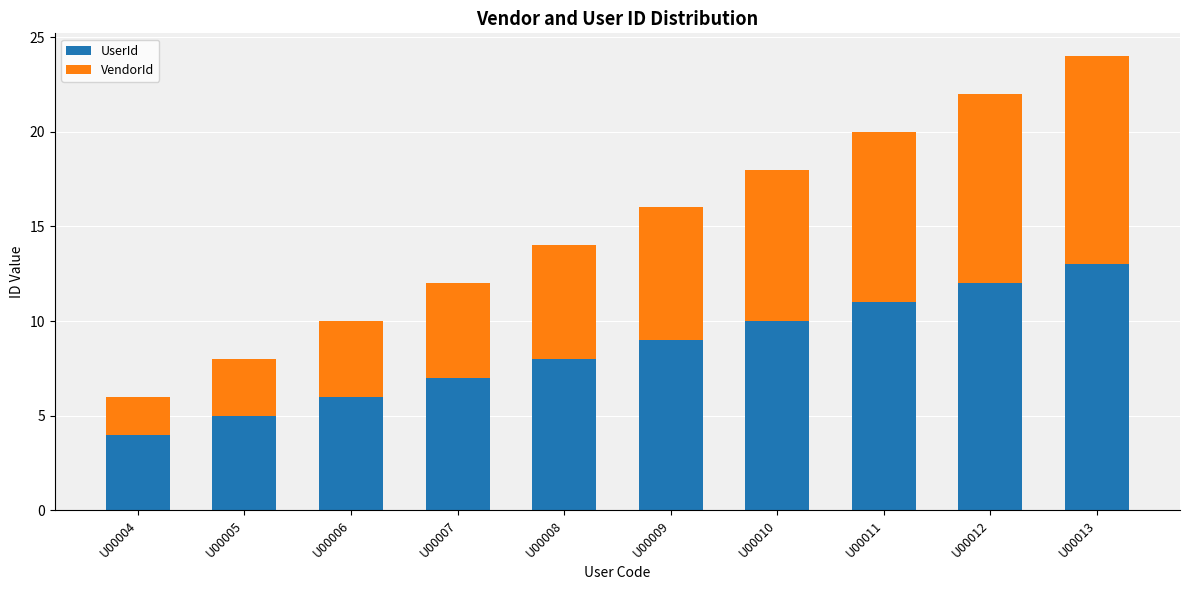

Does the chart contain any negative values?

No